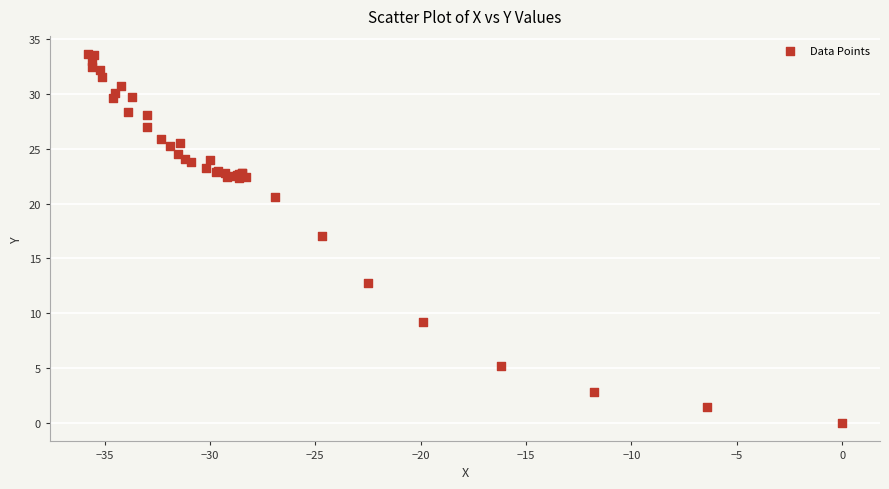

What Y value in the scatter plot is closest to 16?

17.0